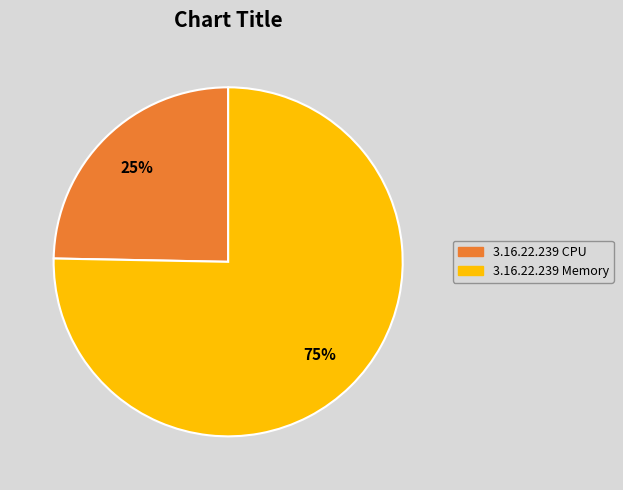

Does 3.16.22.239 Memory account for over 50% of the chart?

Yes